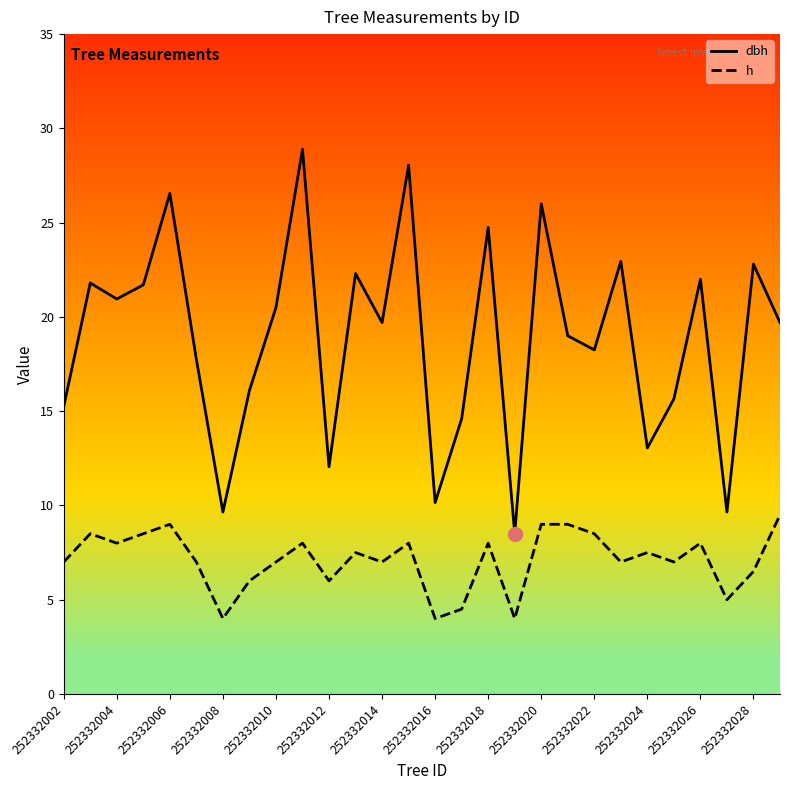

What are all the series names shown in the legend?

dbh, h